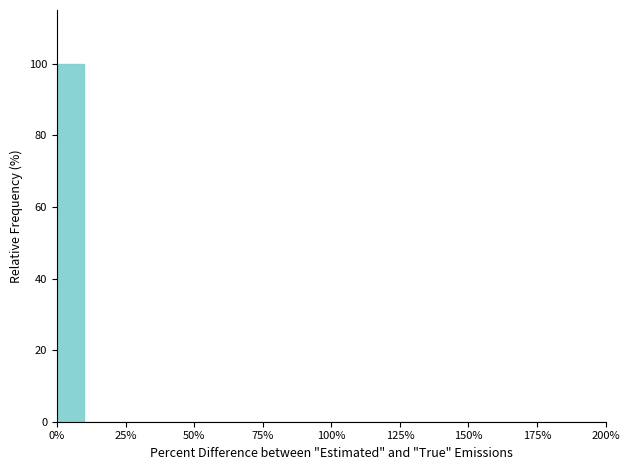

Around what value on the x-axis is the tallest bar? Give the approximate position of its centre, as read against the axis.

5